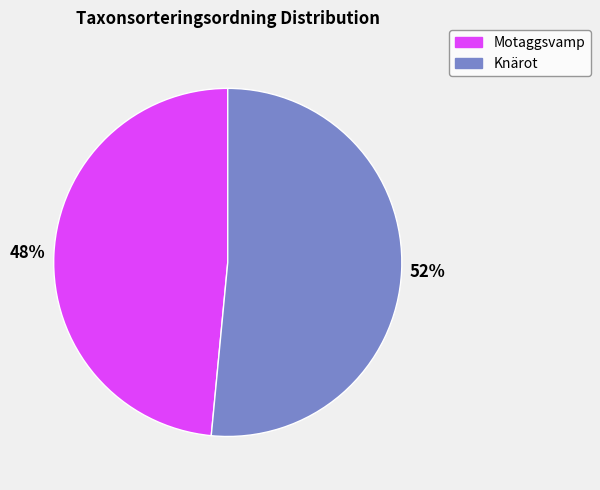

To the nearest percent, what is the combined percentage of Motaggsvamp and Knärot?

100%